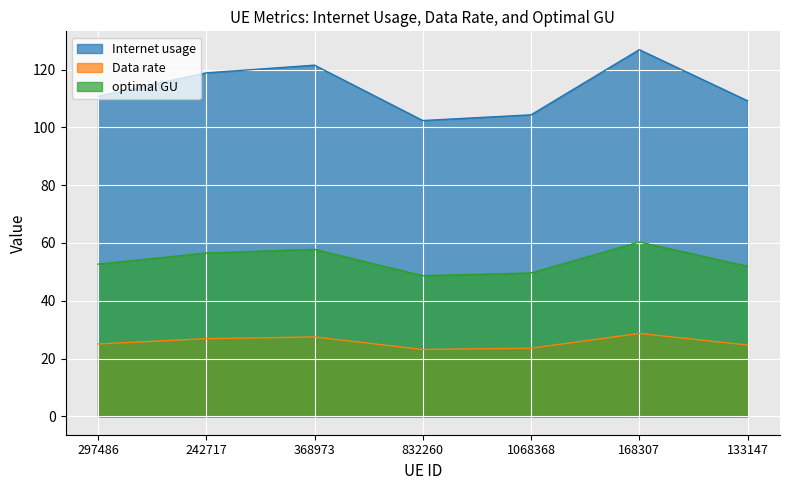

How many data points in optimal GU are less than 52?

3